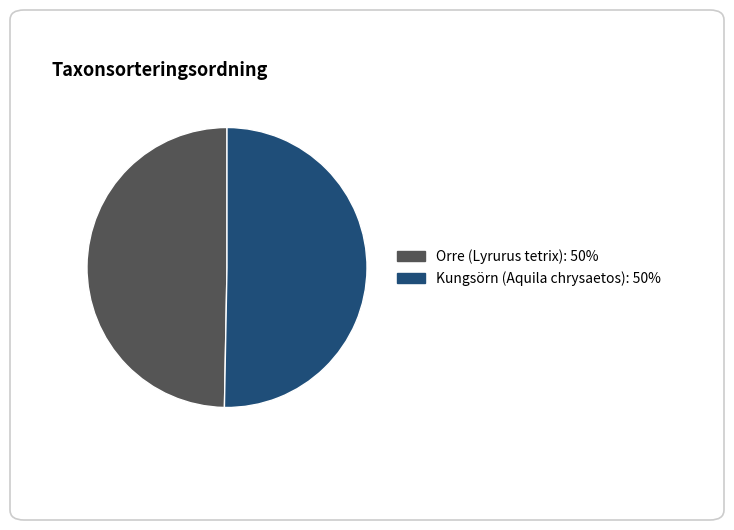

Is the sum of Orre (Lyrurus tetrix): 50% and Kungsörn (Aquila chrysaetos): 50% greater than half?

Yes